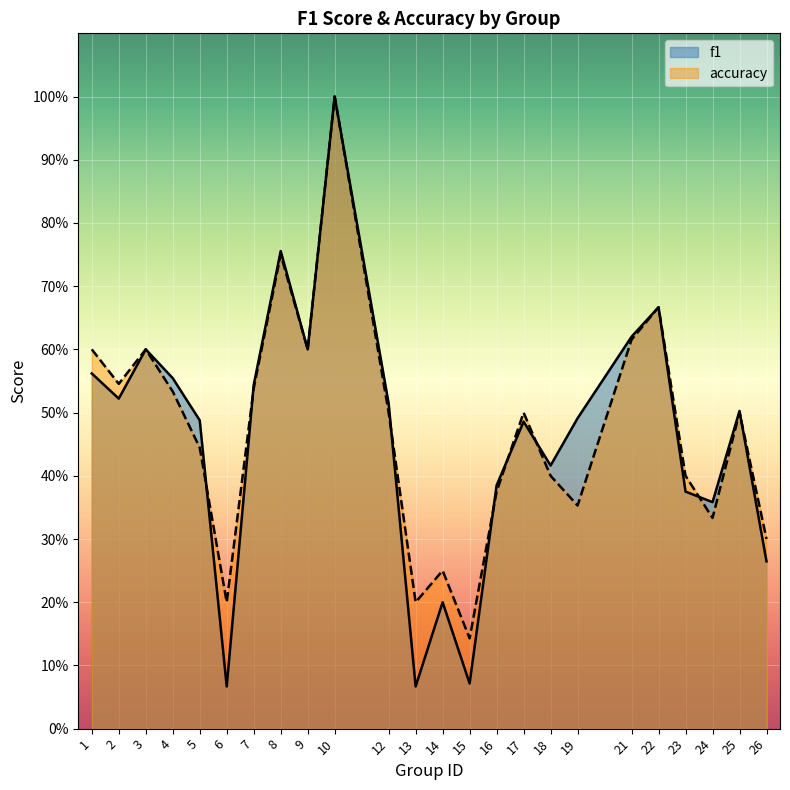

In accuracy, how many points are lower than both neighbors (excluding endpoints)?

7